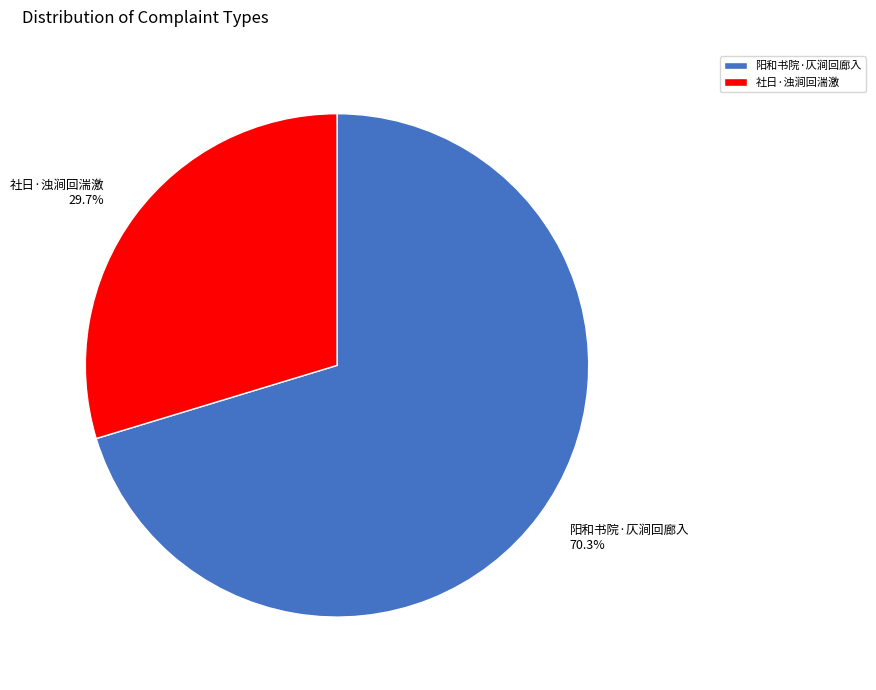

How many segments does this pie chart have?

2